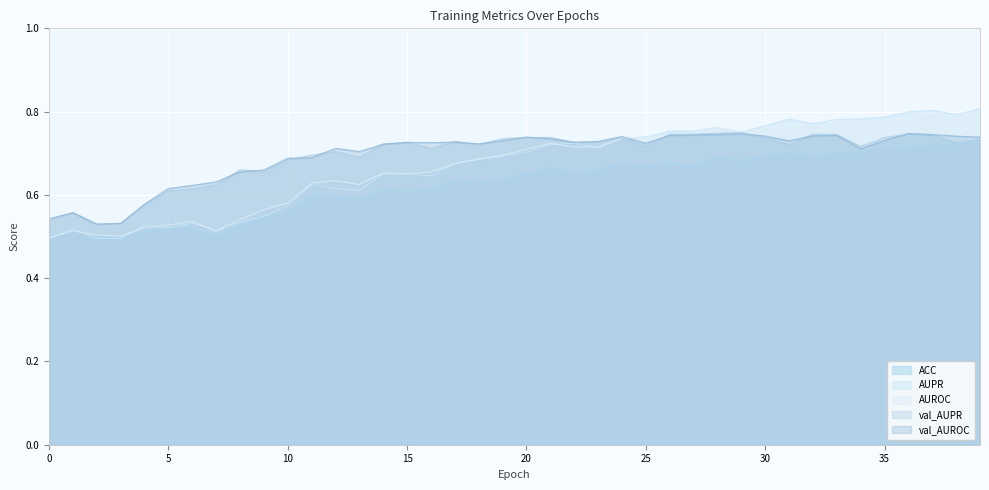

Rank the categories by val_AUROC value from lowest to highest.

2, 3, 0, 1, 4, 5, 6, 7, 8, 9, 10, 11, 13, 34, 12, 14, 18, 25, 16, 15, 22, 17, 23, 31, 19, 35, 21, 39, 20, 24, 38, 30, 32, 33, 26, 27, 37, 28, 29, 36